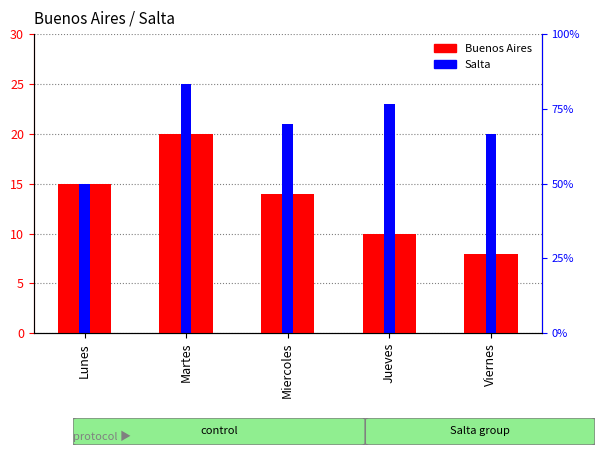

What is the label of the 4th bar from the right?

Martes